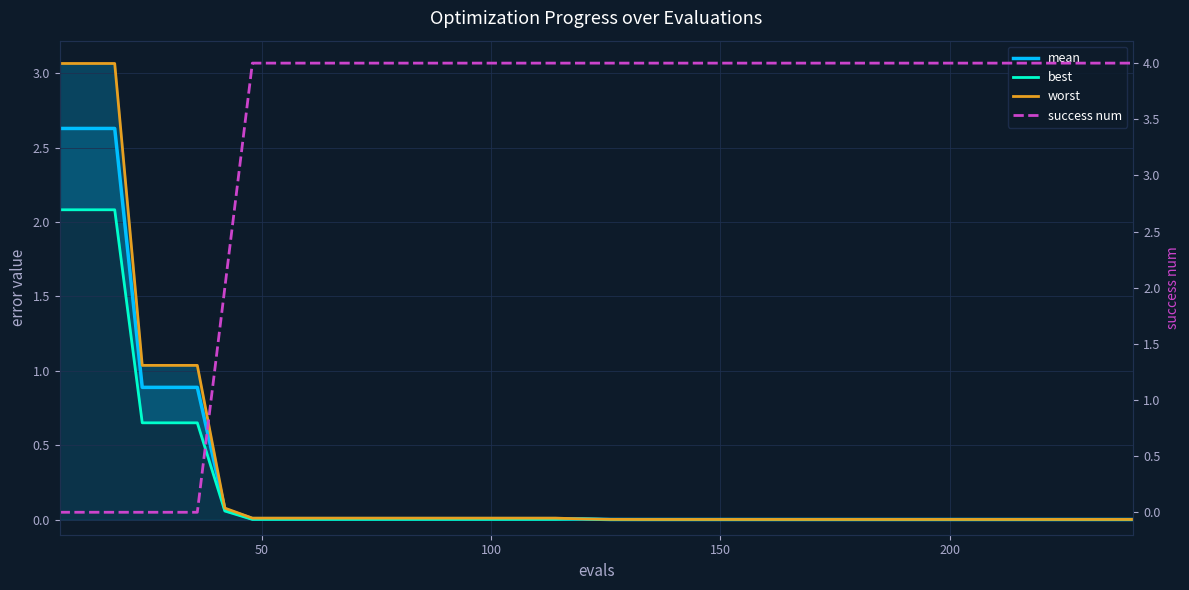

Rank the series by their maximum value, from highest to lowest.

success num, worst, mean, best